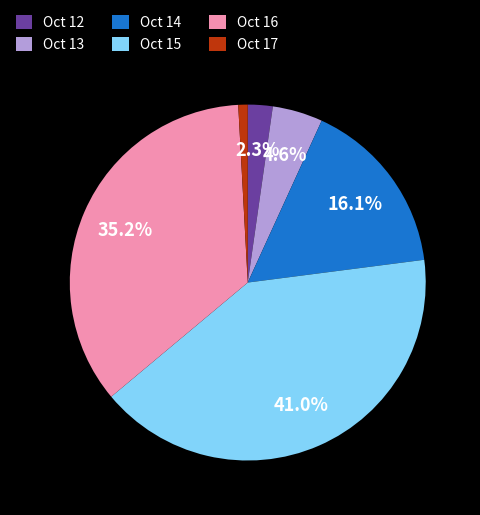

Which category has the smallest portion of the pie?

Oct 17